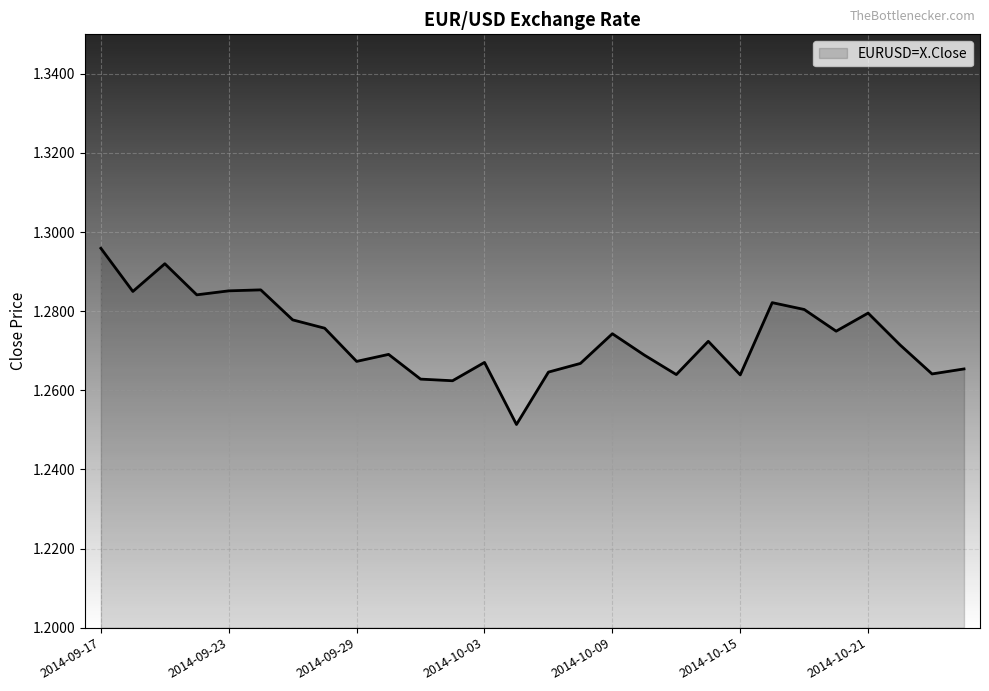

Does the chart display data point markers on the line(s)?

No